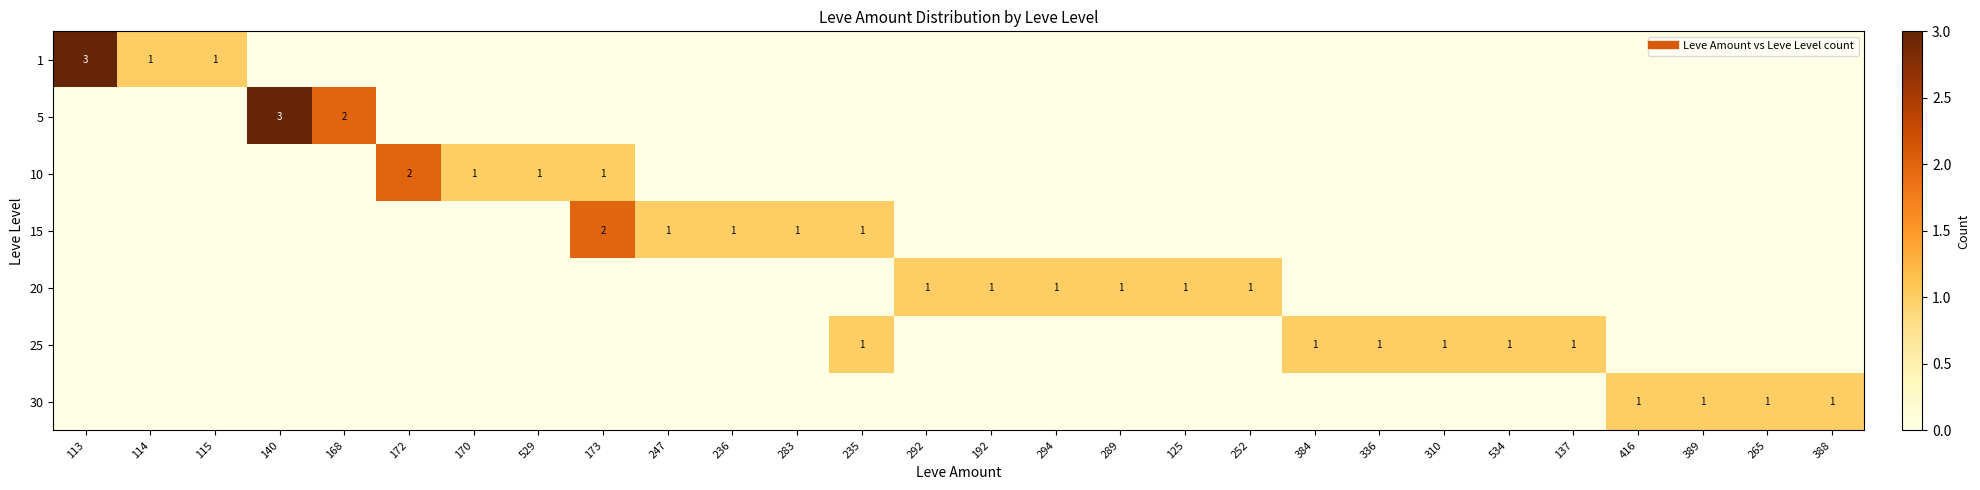

Is it true that 10 equals -1 at 236?

False